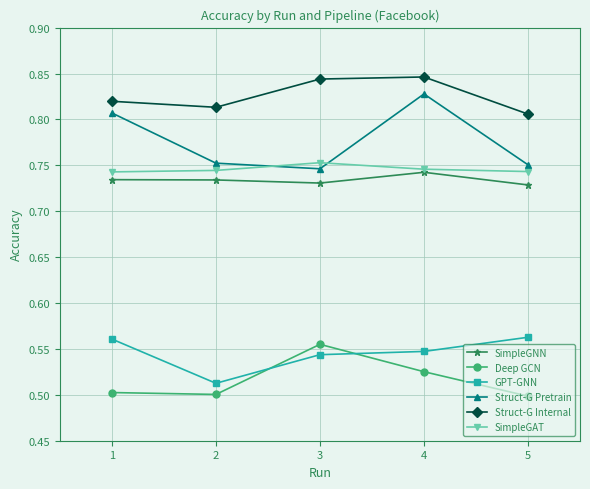

How many data points does each series have?

5